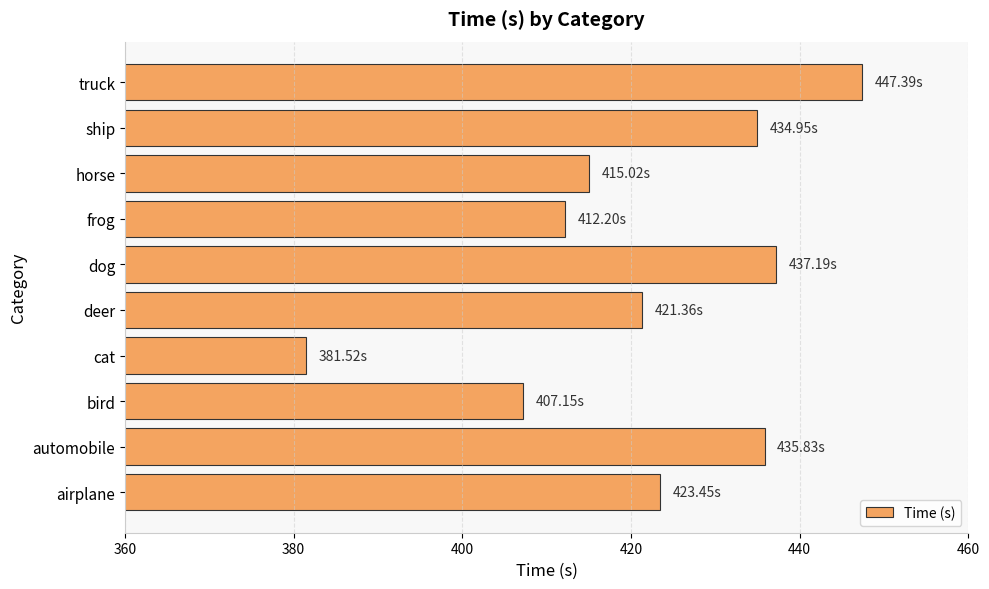

What is the difference between the second highest and minimum values?

55.7